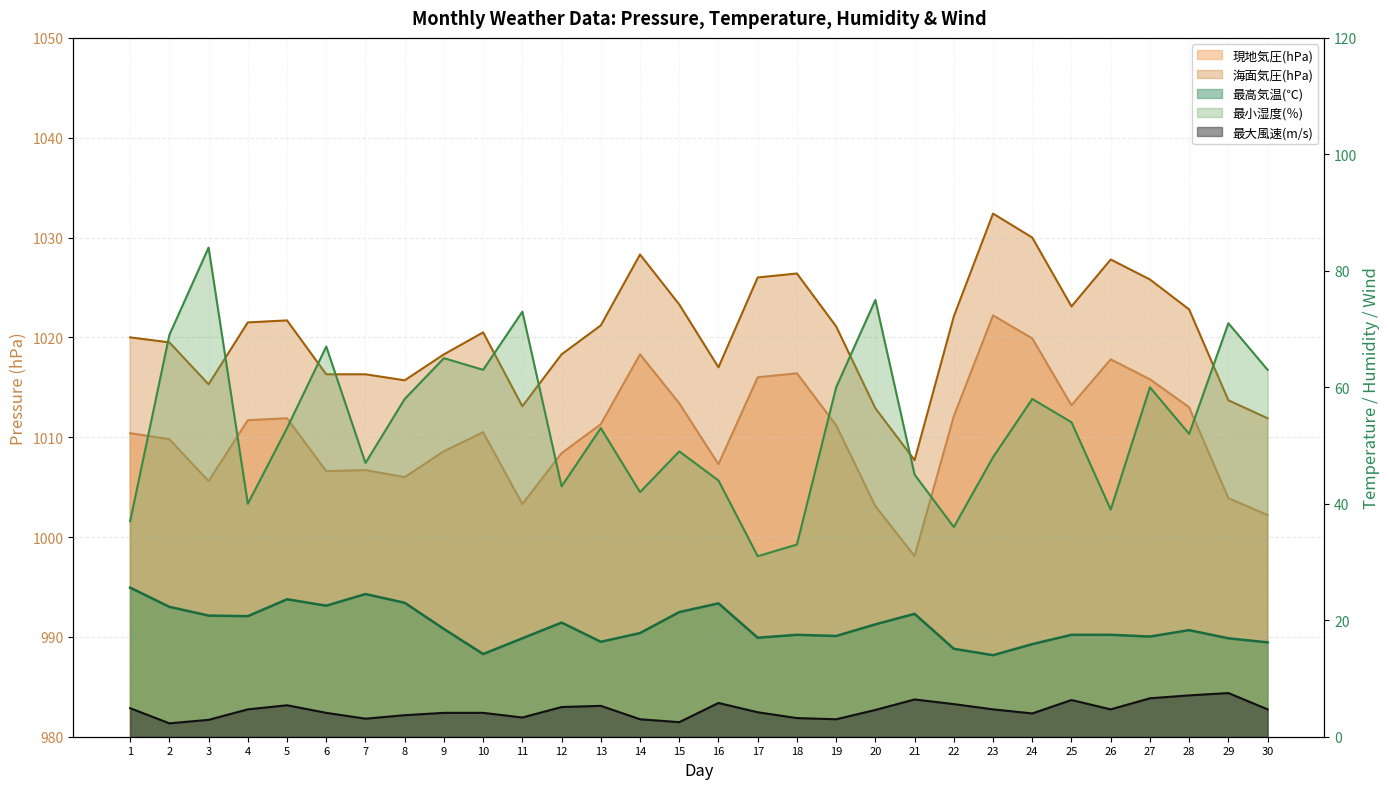

In 最大風速(m/s), how many points are higher than both neighbors (excluding endpoints)?

6